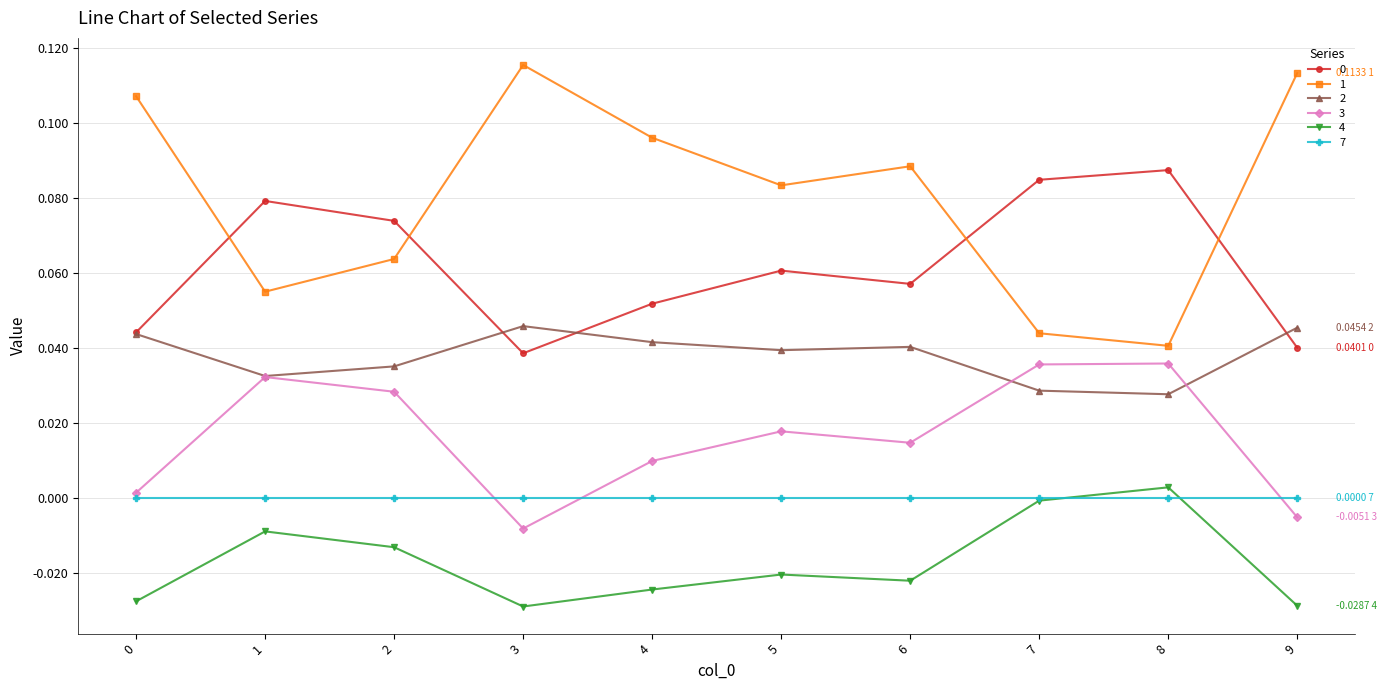

Between 3 and 7, which series saw the biggest shift?

1